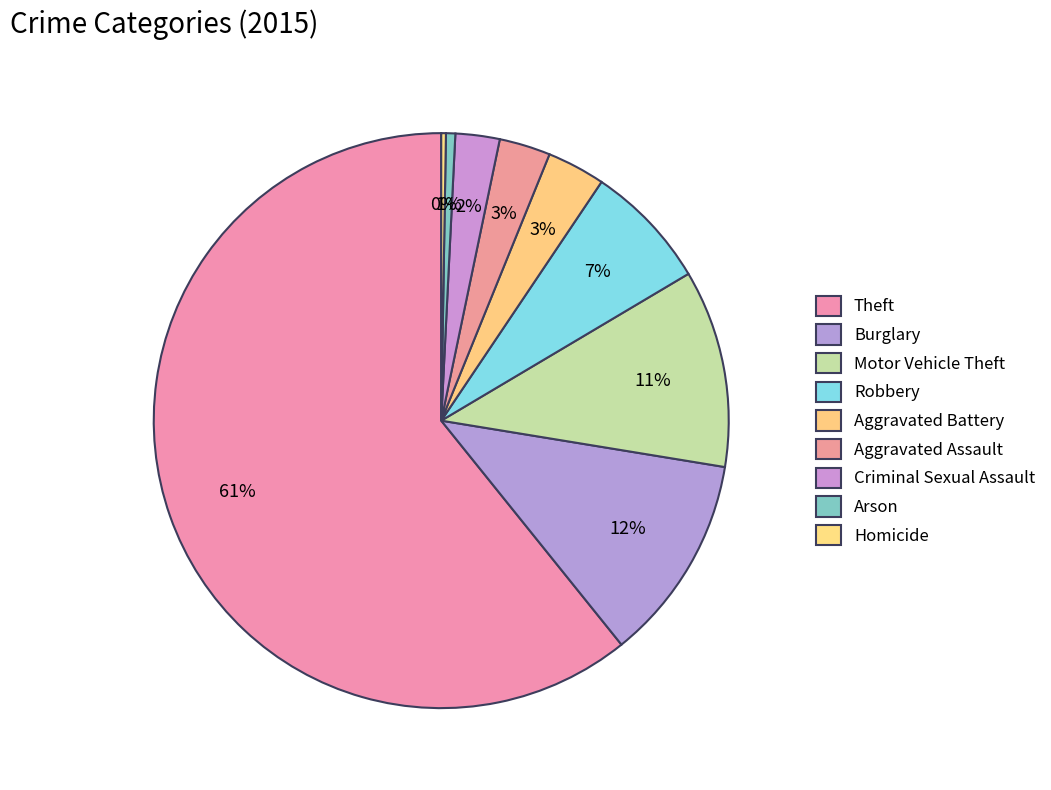

To the nearest percent, what is the difference between the Criminal Sexual Assault and Motor Vehicle Theft slice percentages?

9%